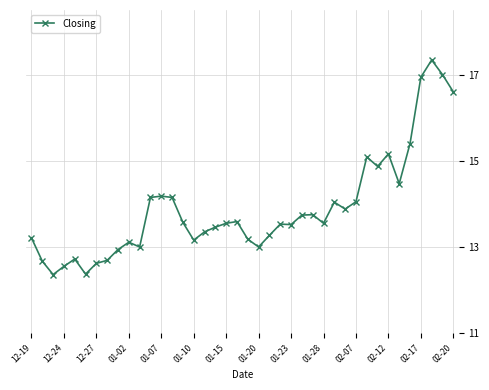

Count the number of categories in the chart.

40